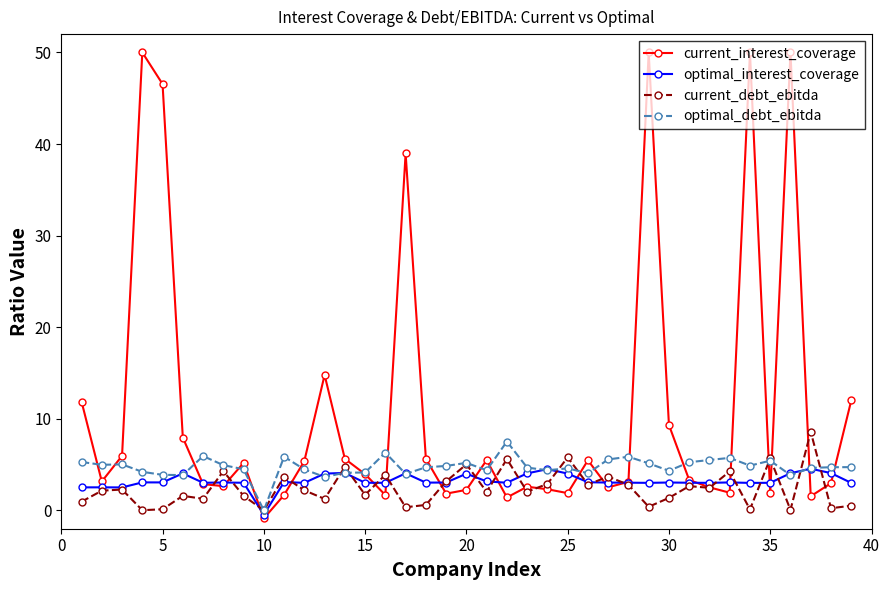

What is the highest value of the optimal_debt_ebitda series?

7.5